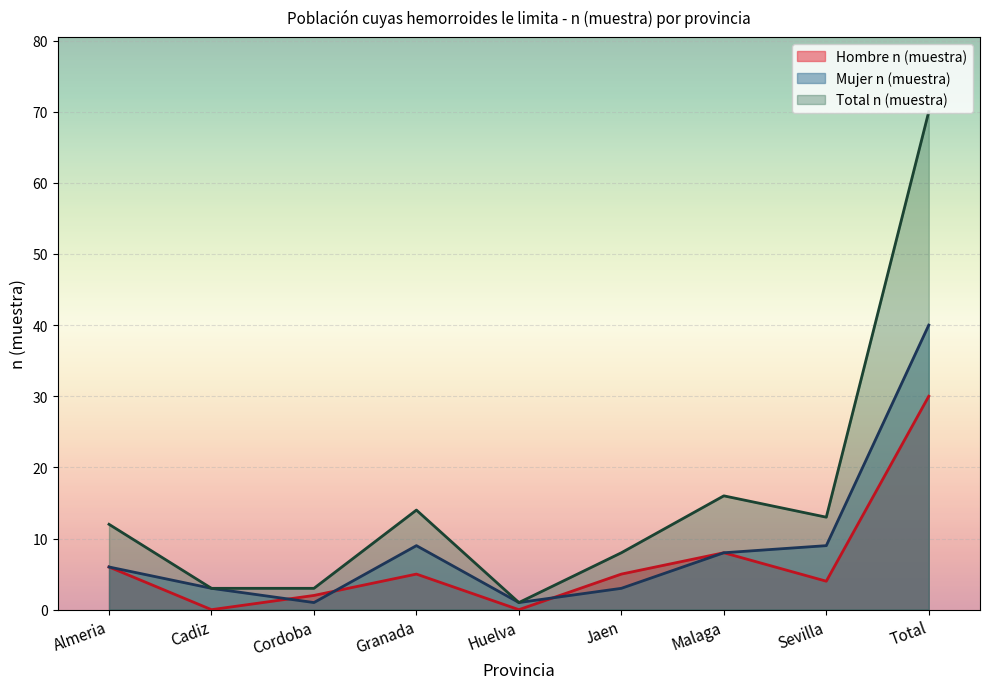

Reading left to right, transcribe all the data shown in this chart.

Hombre n (muestra): 6	0	2	5	0	5	8	4	30
Mujer n (muestra): 6	3	1	9	1	3	8	9	40
Total n (muestra): 12	3	3	14	1	8	16	13	70